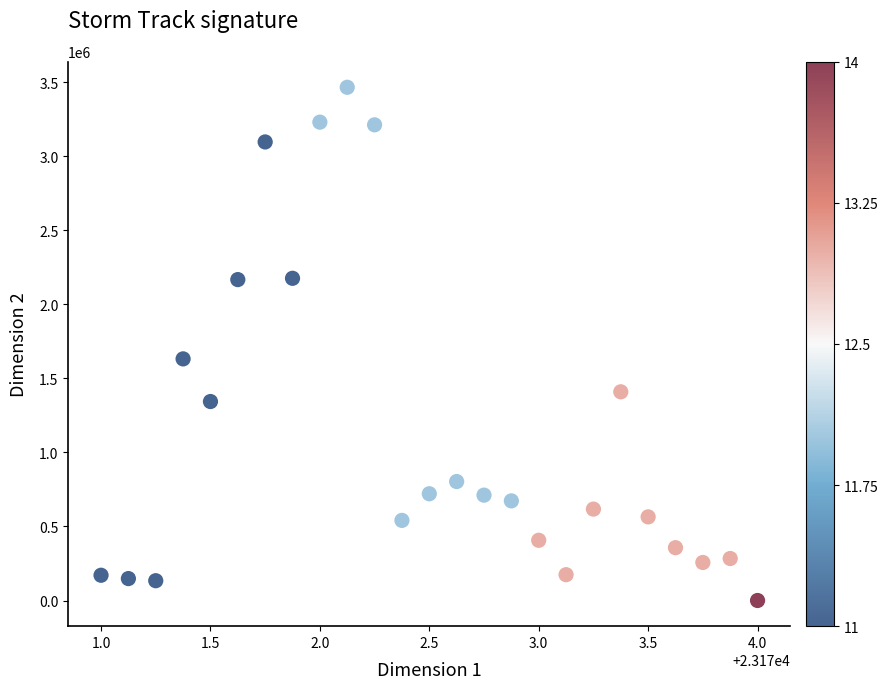

What is the range of Y values (max minus min)?

3467500